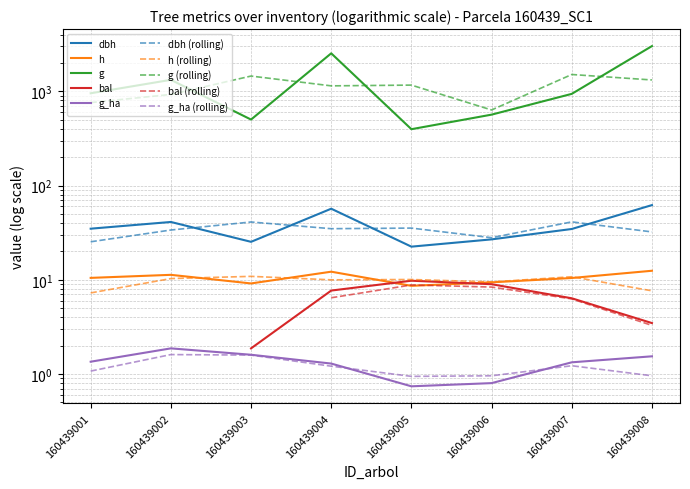

Between 160439005 and 160439008, which is larger?

160439008